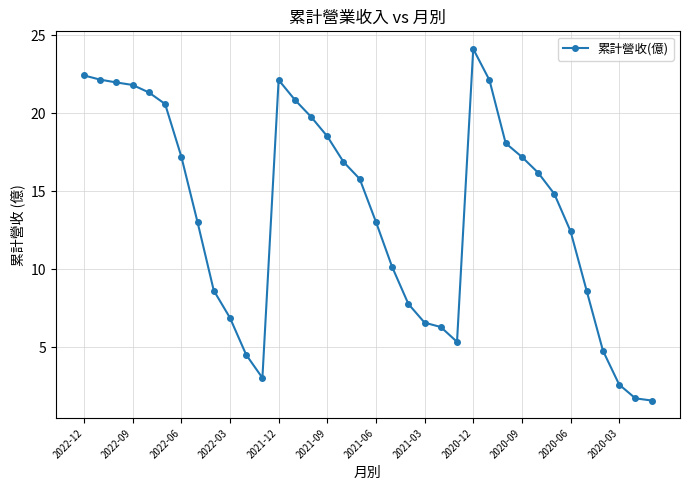

What is the maximum value shown in the chart?

24.1